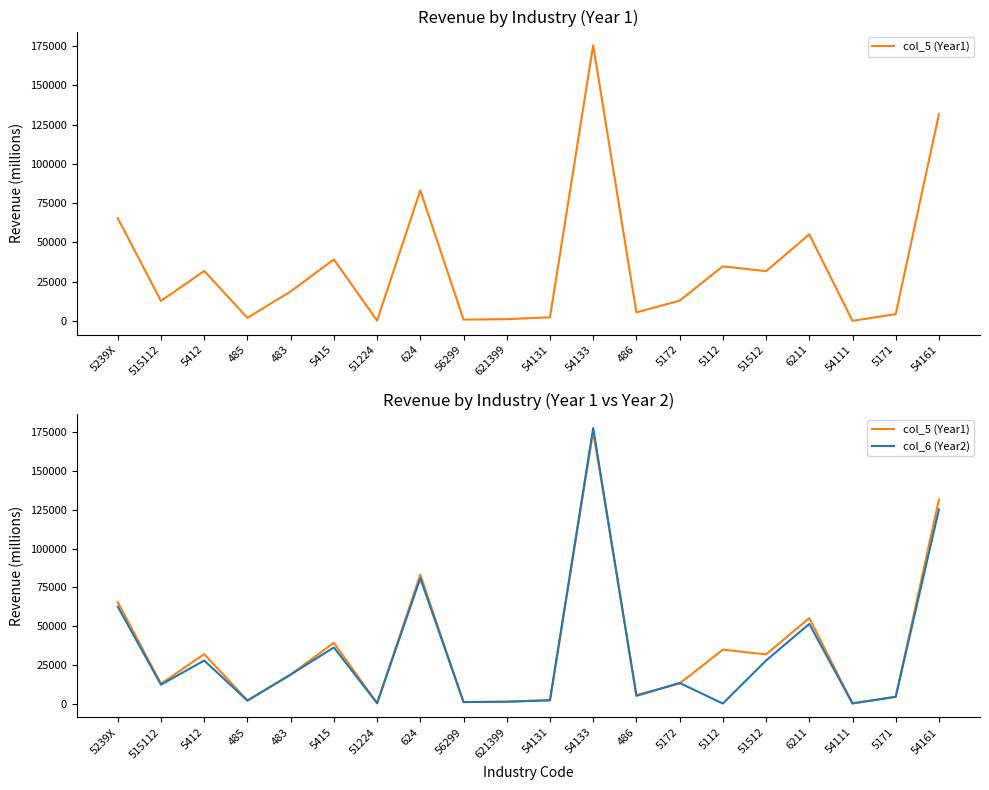

Reading left to right, what are all the values shown in this chart?

col_5 (Year1): 5239X=65449	515112=12741	5412=31843	485=1997	483=18764	5415=39149	51224=230	624=83133	56299=867	621399=1161	54131=2314	54133=175434	486=5485	5172=12911	5112=34759	51512=31691	6211=55102	54111=105	5171=4347	54161=131656
col_6 (Year2): 5239X=62494	515112=12167	5412=27755	485=1884	483=18638	5415=36178	51224=205	624=80836	56299=983	621399=1202	54131=2021	54133=177708	486=4938	5172=13270	5112=0	51512=27758	6211=51366	54111=74	5171=4347	54161=125260